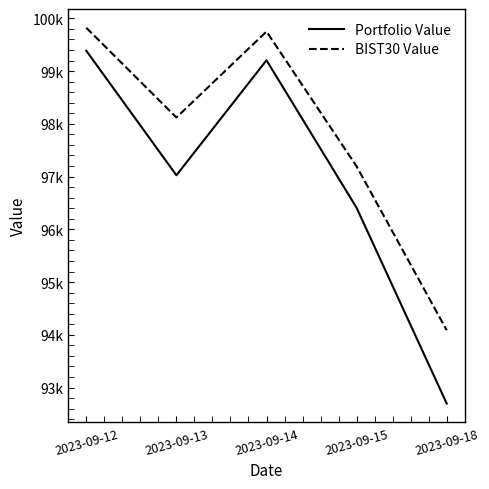

Is this an area chart (filled region under the line)?

No